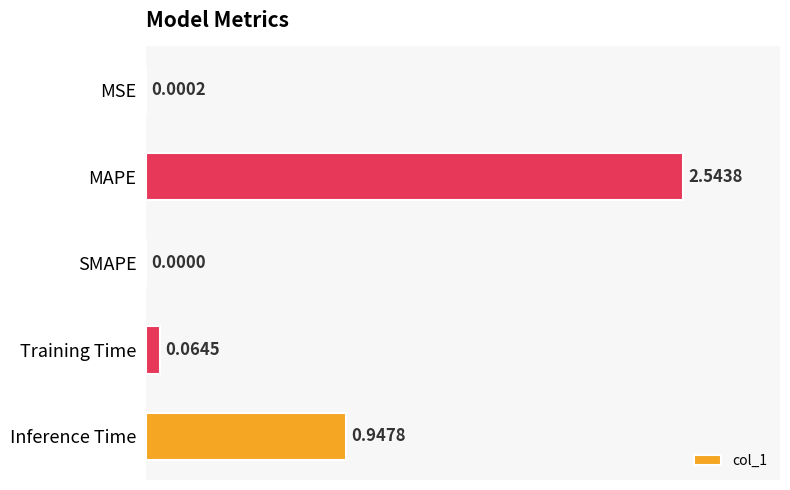

Which label corresponds to the largest value in the chart?

MAPE